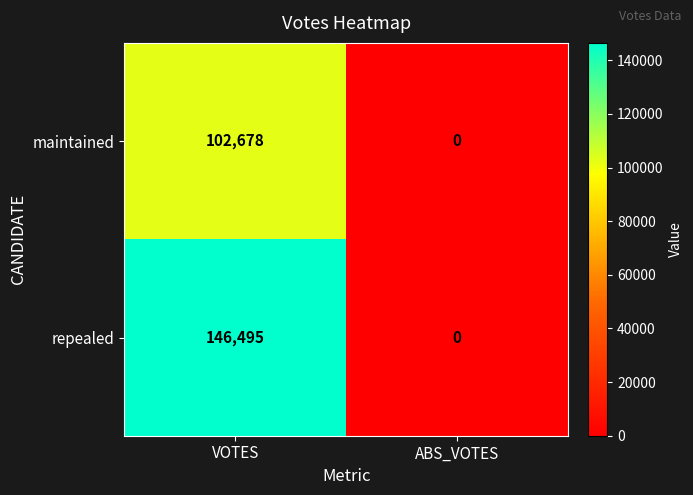

How many distinct data groups are displayed?

2